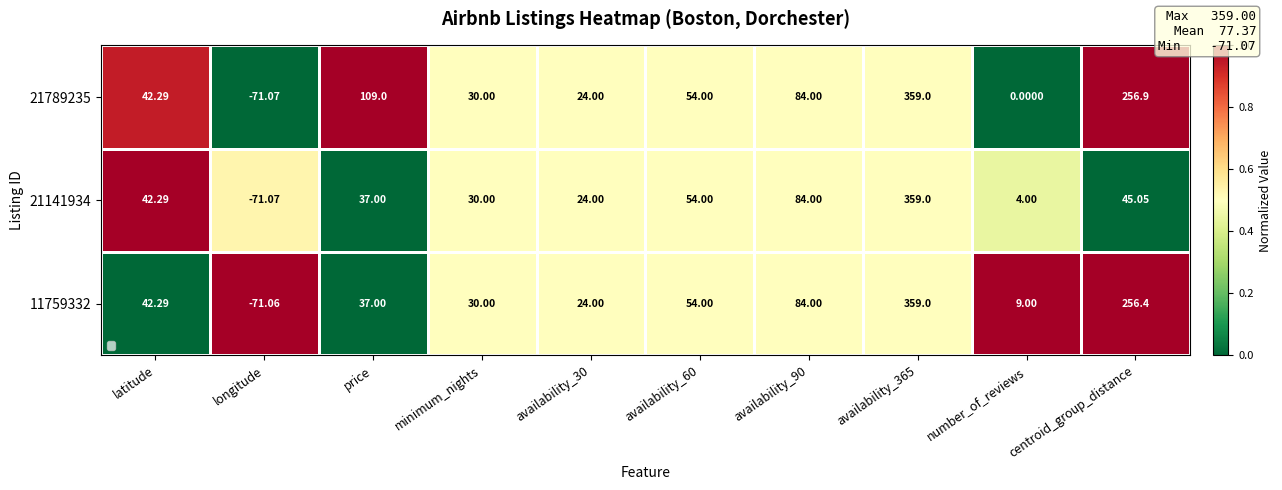

Where is 21789235 nearest to the value 143?

price